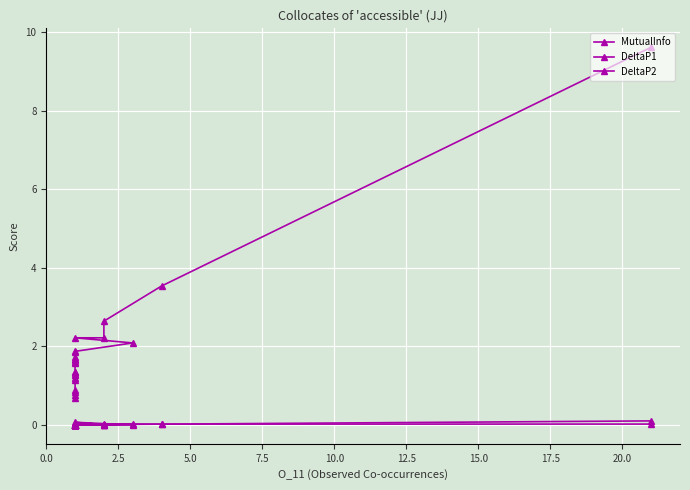

In DeltaP2, how many points are higher than both neighbors (excluding endpoints)?

1